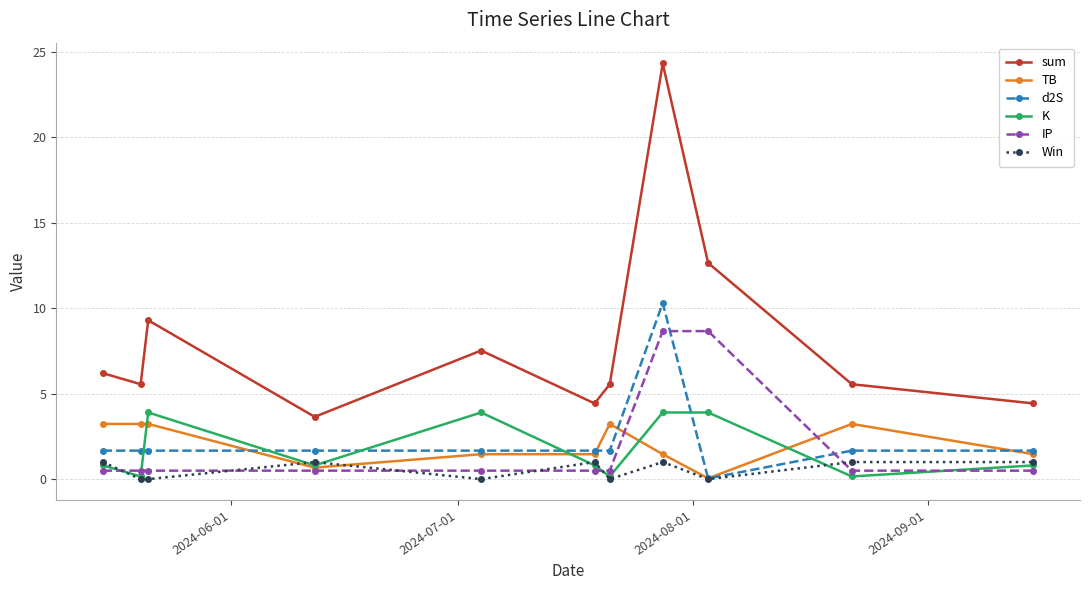

How many data points does each series have?

11